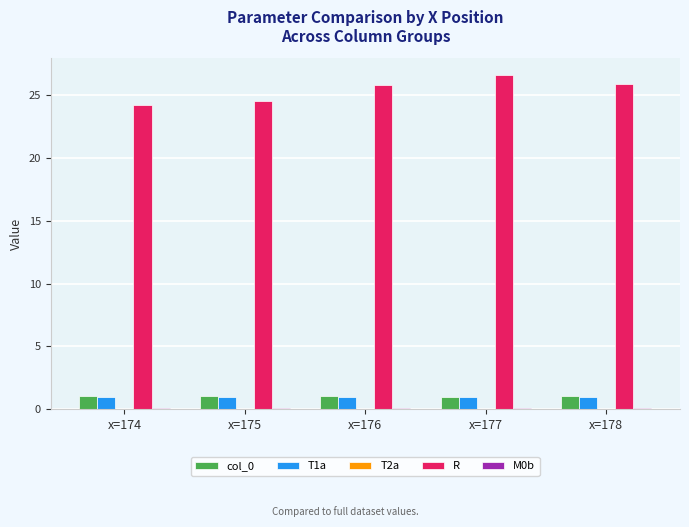

The value of col_0 at x=175 is 1.0. True or false?

True